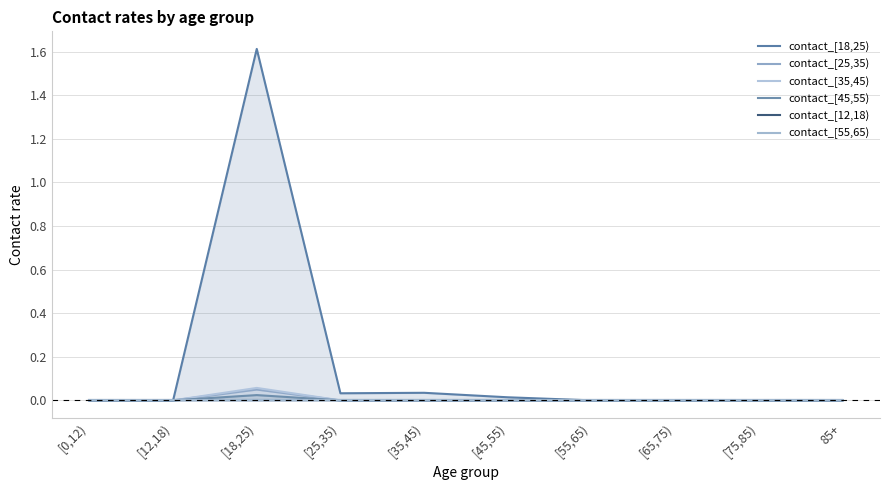

True or false: contact_[35,45) and contact_[12,18) intersect in this chart.

False